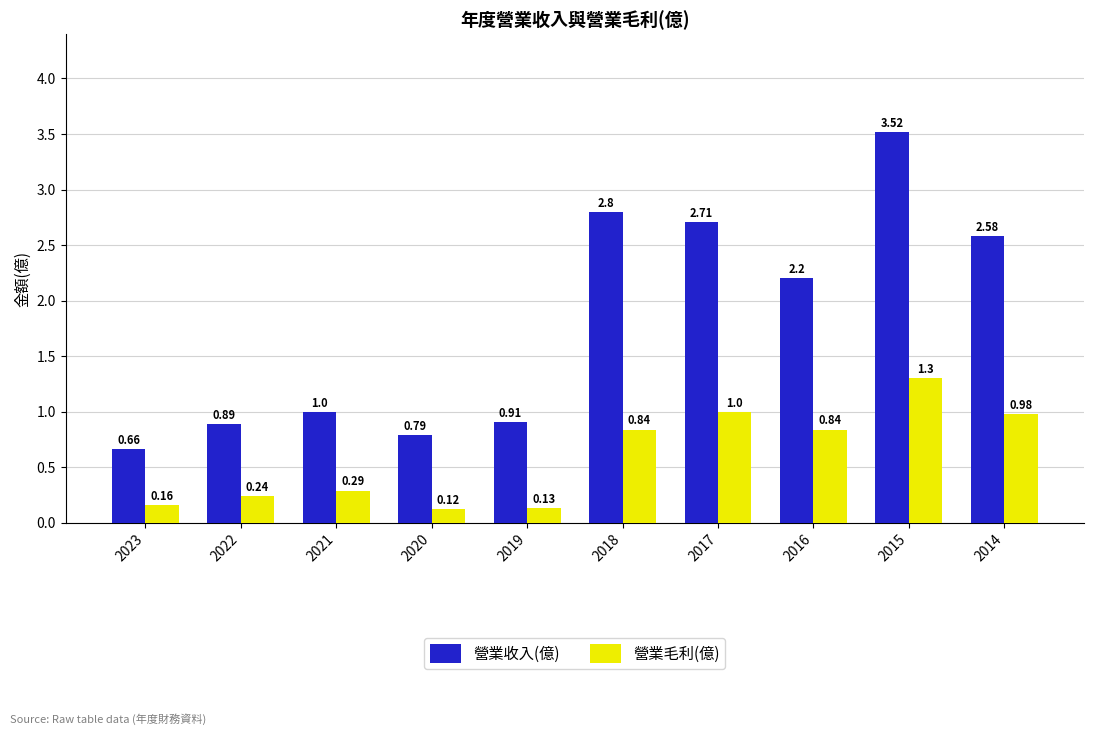

What is the spread (max minus min) of values at 2015?

2.2